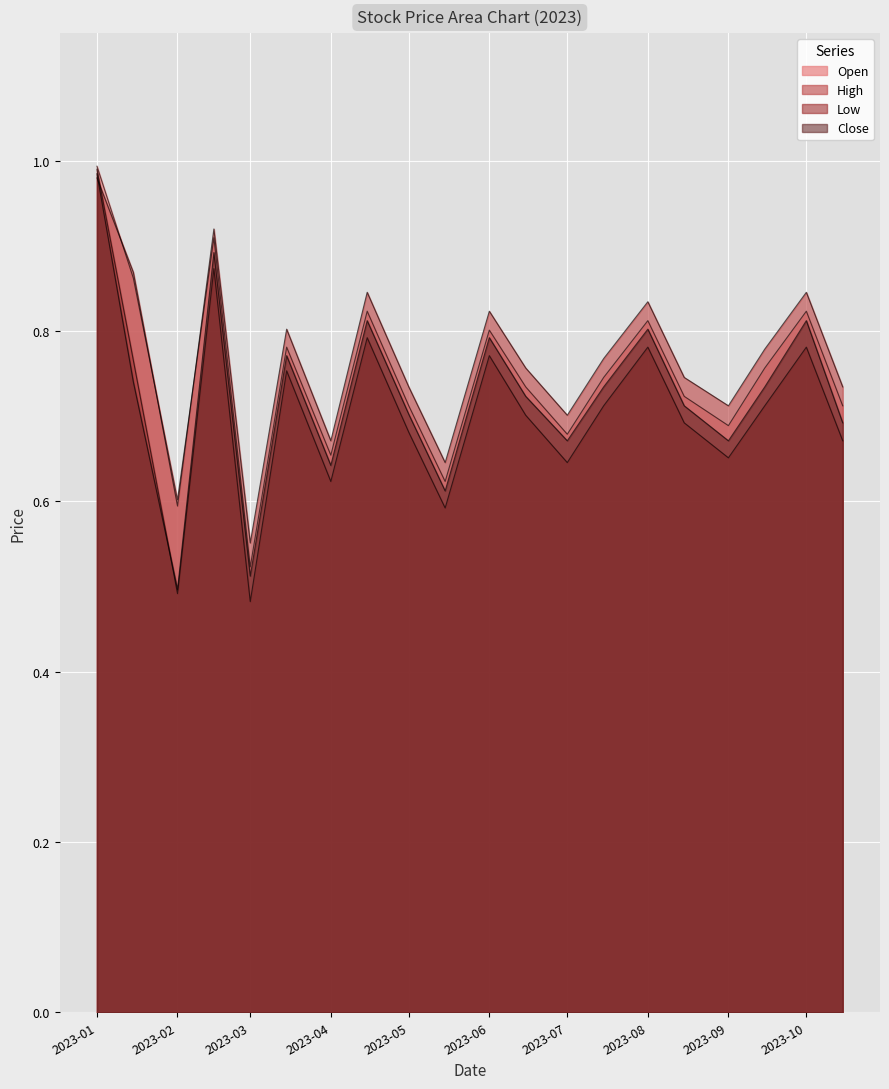

At which label does High reach its peak?

2023-01